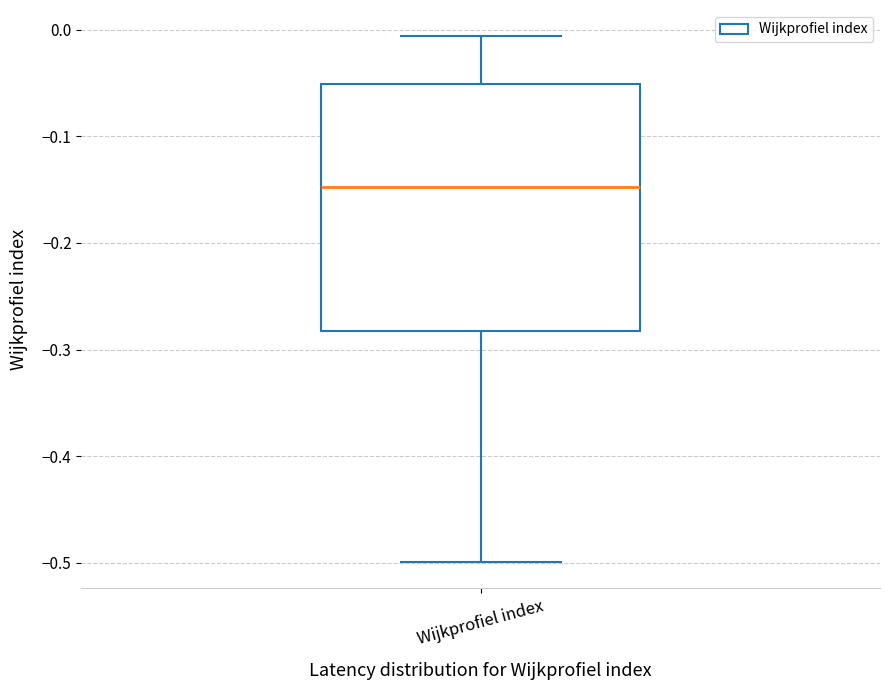

Transcribe this box plot: give where the median line is, the range the box spans, and where the two whiskers end, as read against the y-axis. The values are not printed on the chart, so give them approximately, as read against the axis.

median -0.15, box -0.28 to -0.05, whiskers -0.50 to -0.01